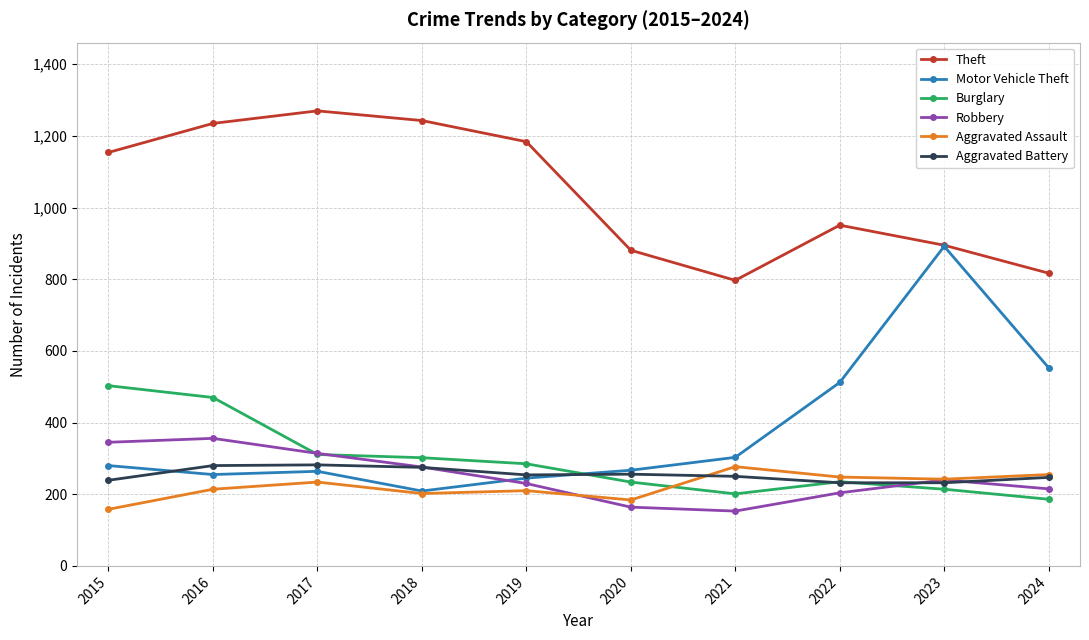

Which category has the highest value in the Theft series?

2017